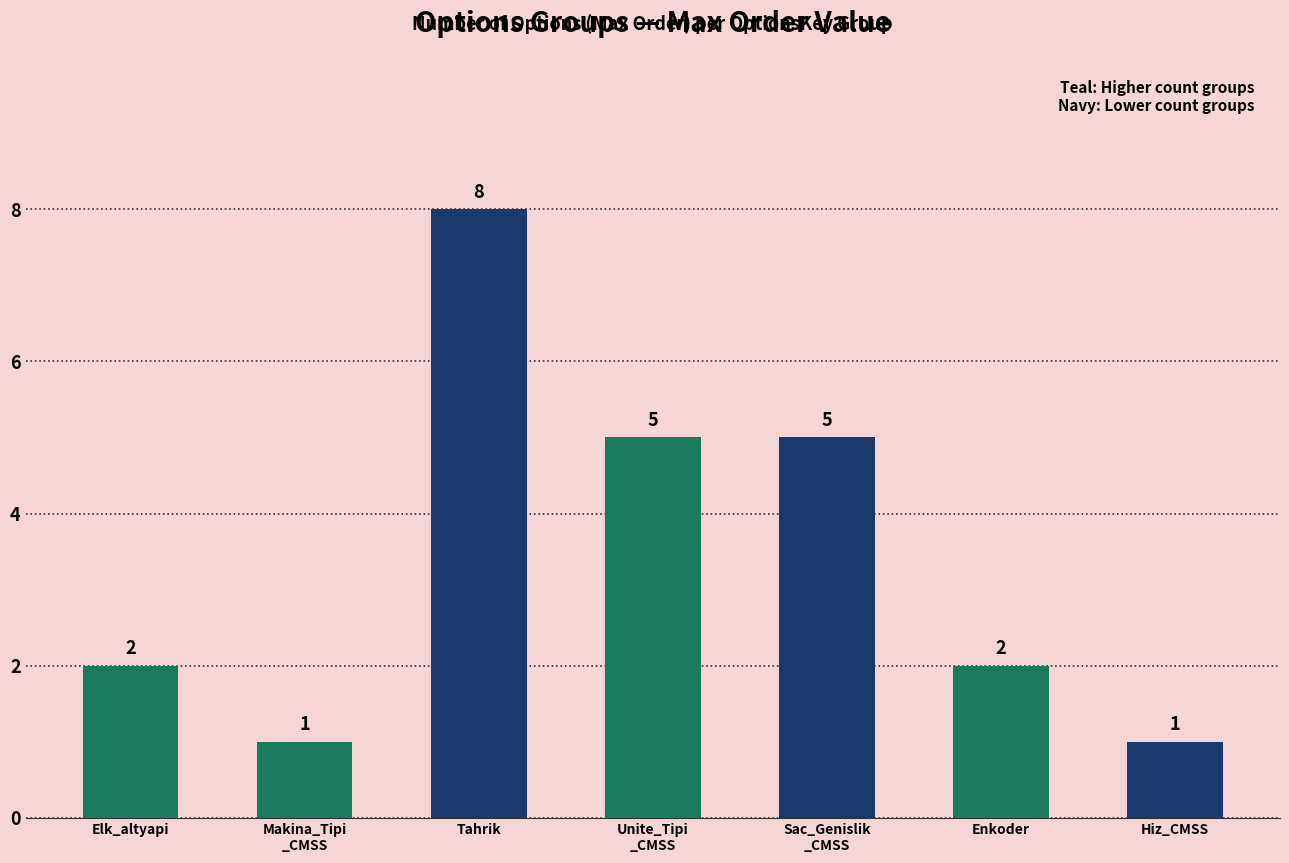

The chart shows a value of 11 at Tahrik. True or false?

False